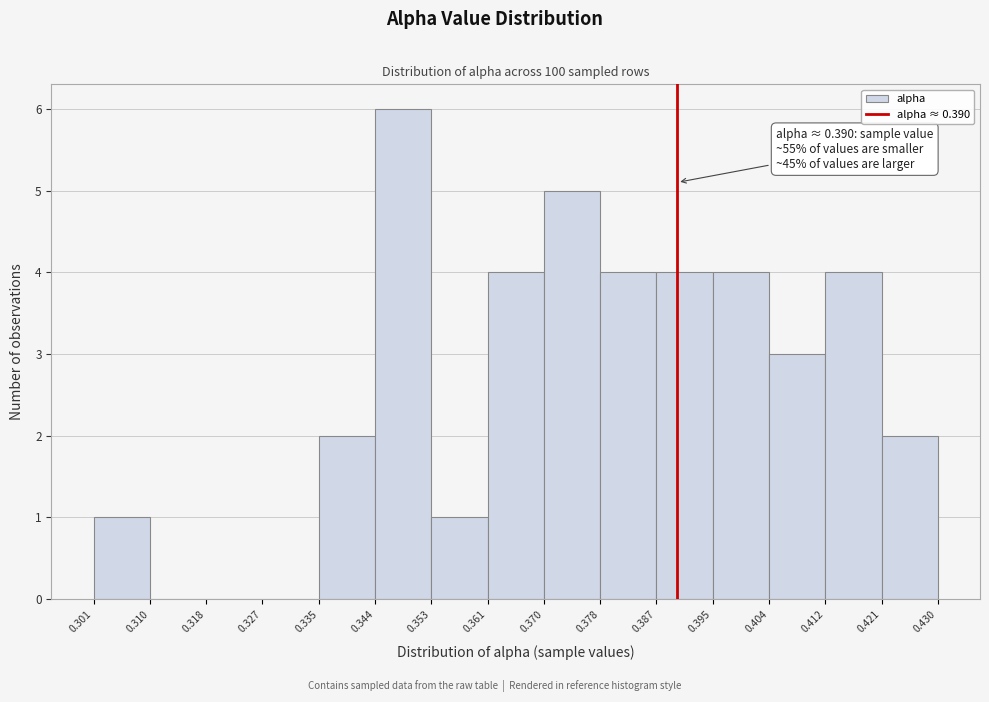

Over which range of the x-axis is the bar tallest?

0.344 to 0.353